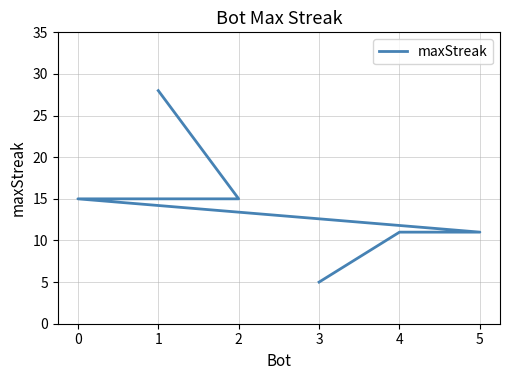

How many lines are shown in the chart?

1